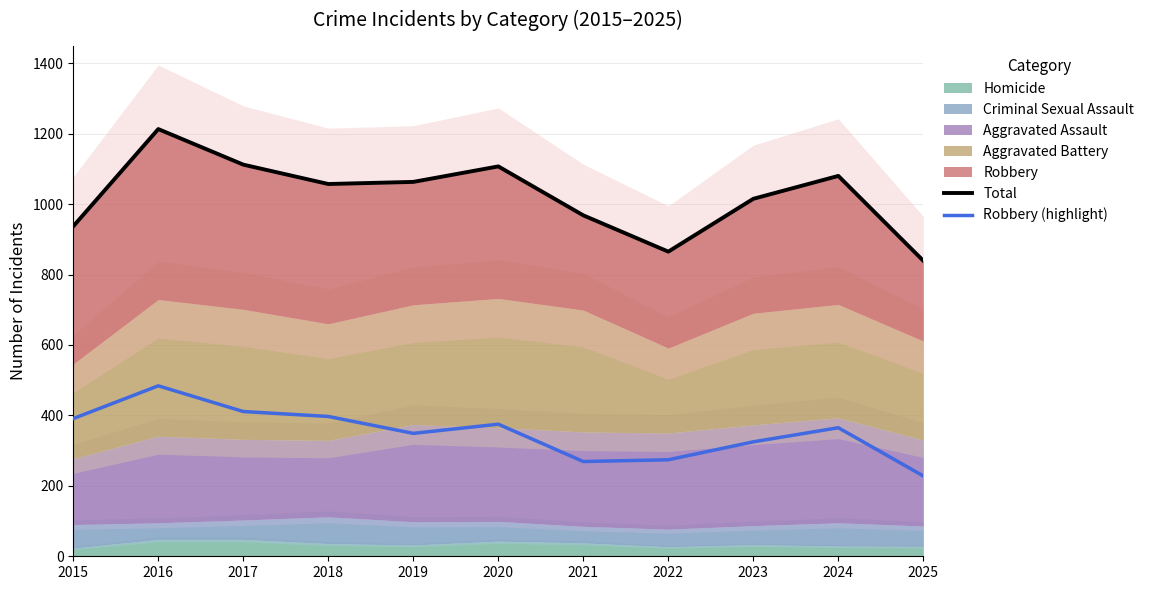

What is the total value across all series at 2016?

1697